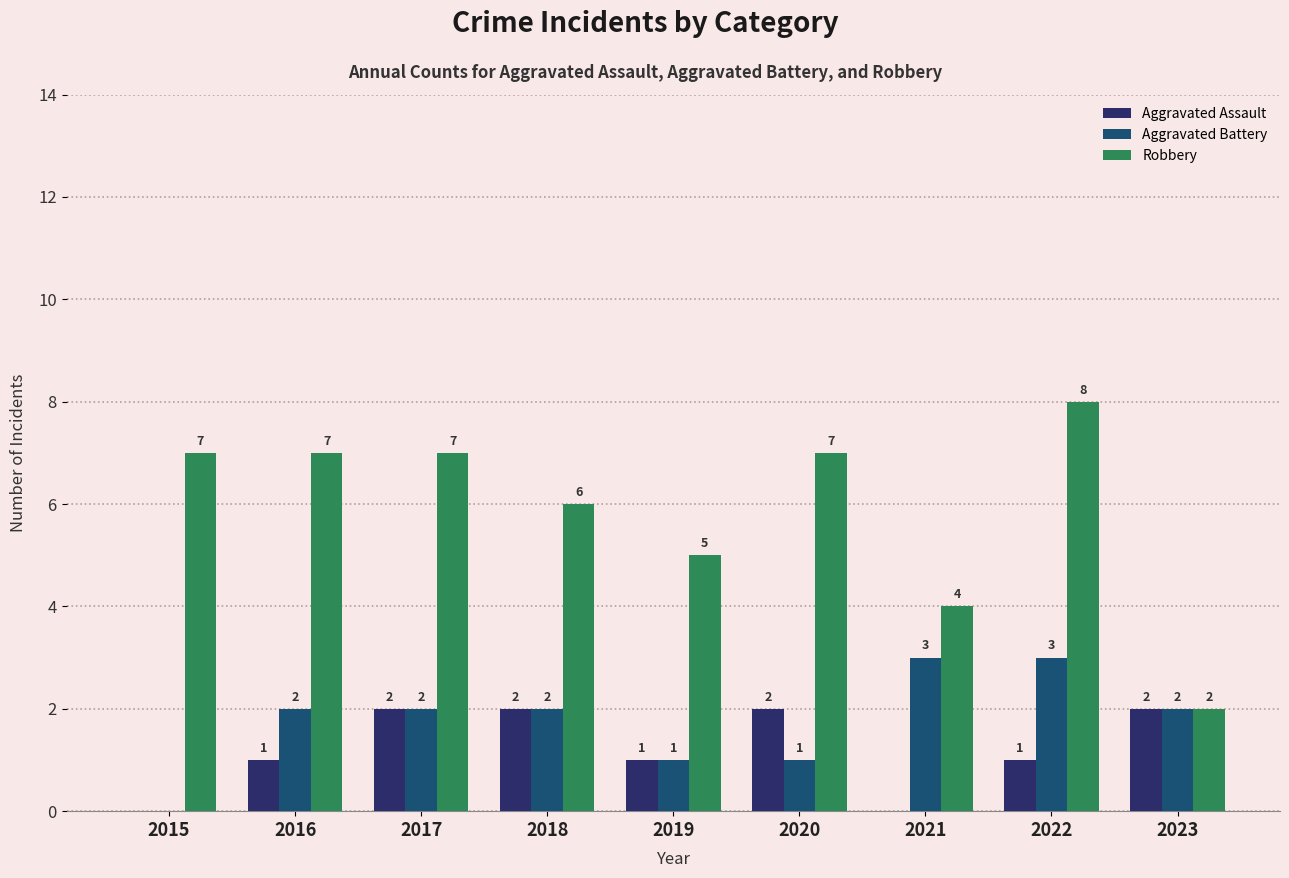

How many distinct data groups are displayed?

3